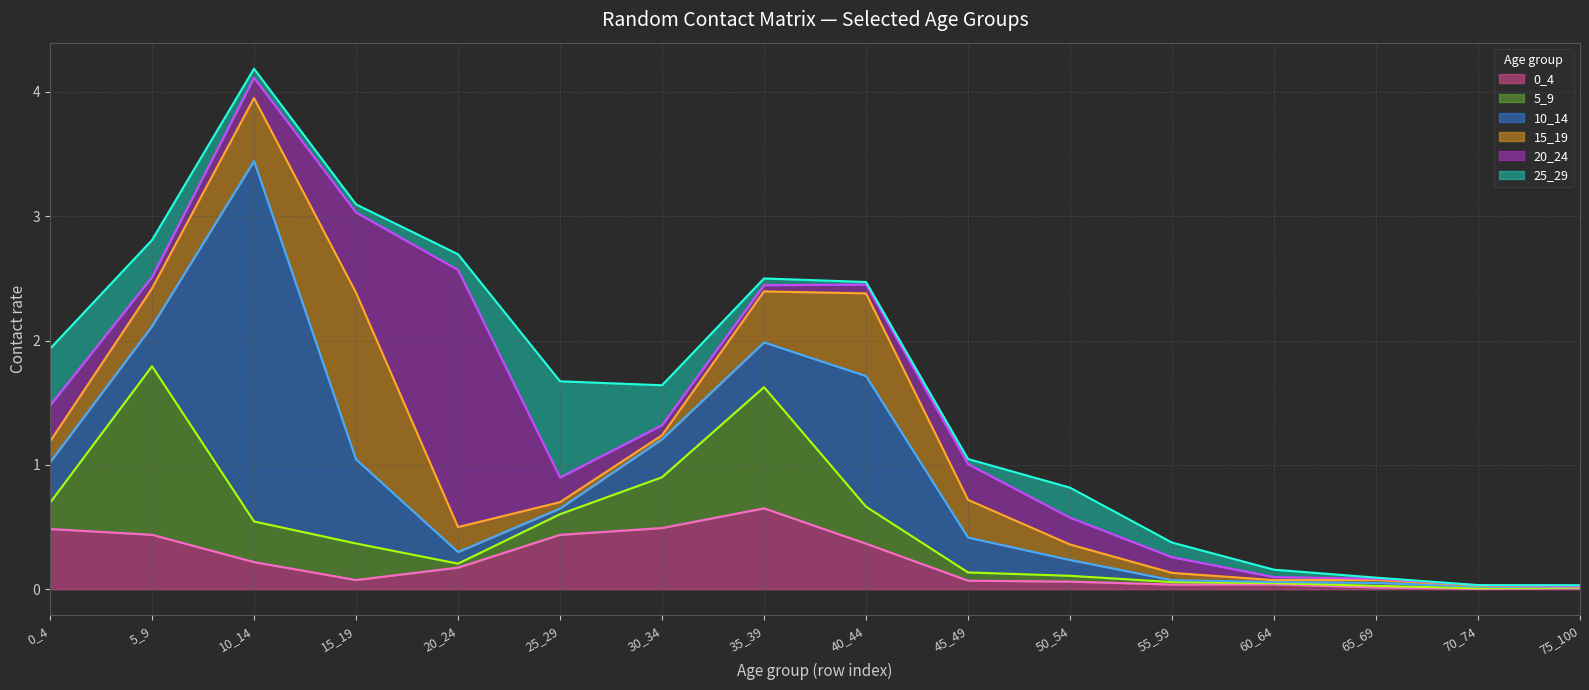

How many lines are shown in the chart?

6